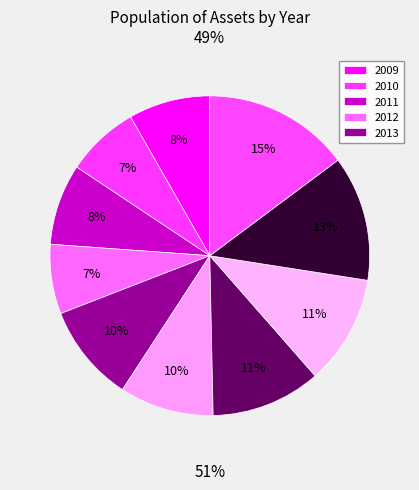

Is it true that 2012 is 7% of the pie?

True